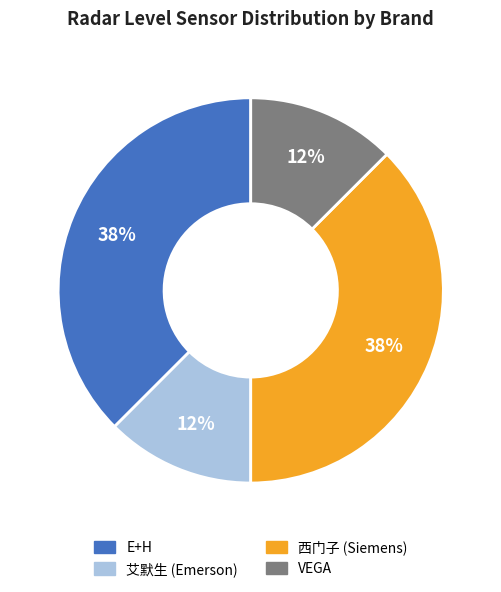

Which has a higher value, E+H or 艾默生?

E+H